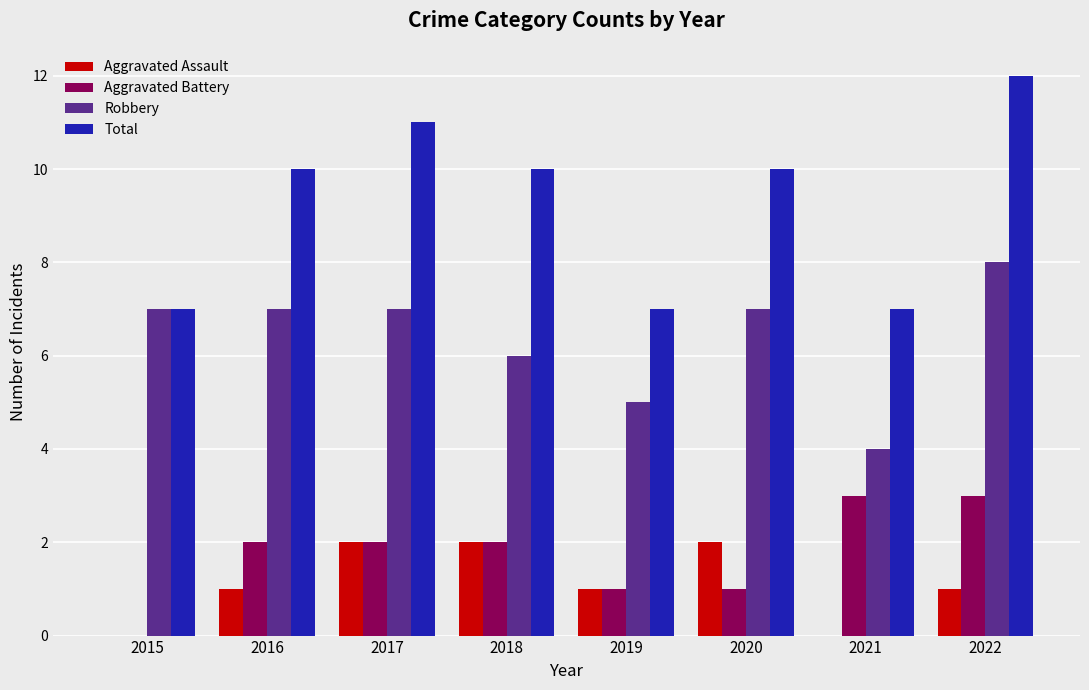

True or false: Aggravated Battery has a value of 0 at 2015.

True